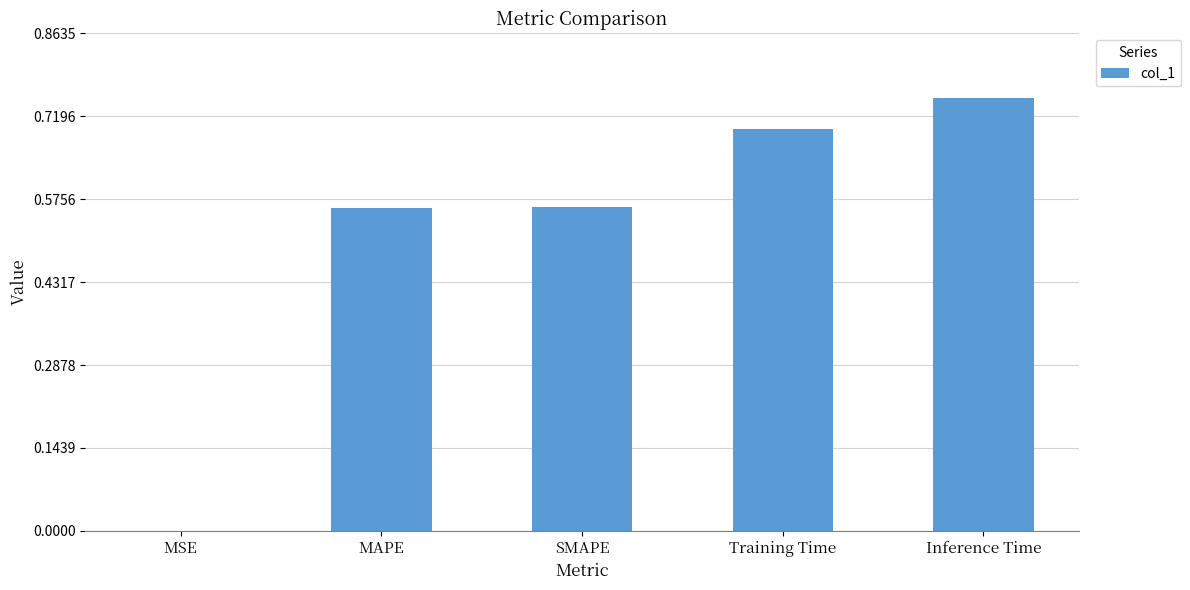

Are the bars grouped side by side (vs. stacked)?

No